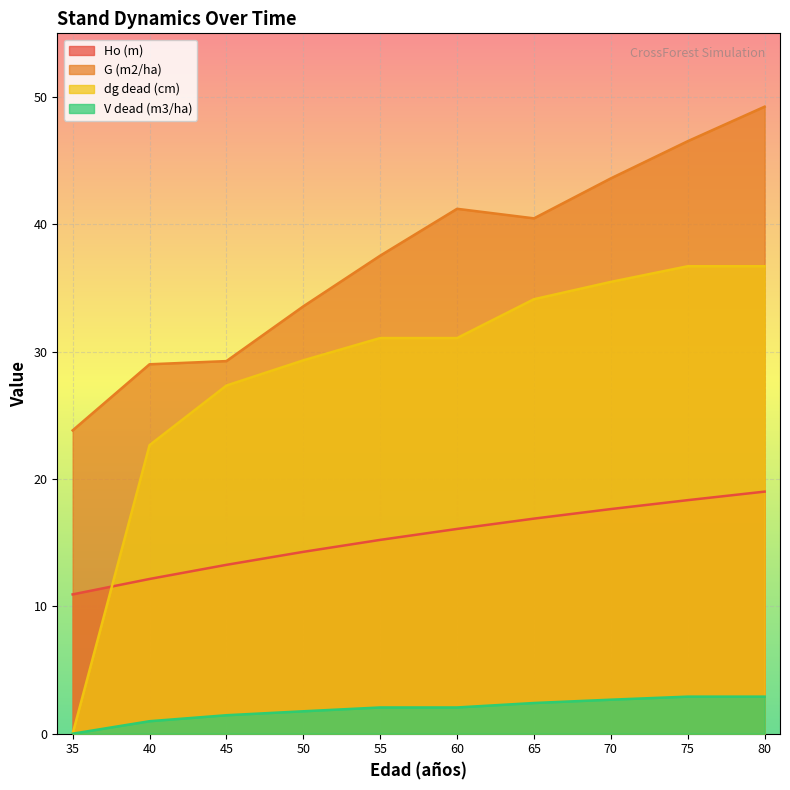

What is the difference between the Ho (m) values at 55 and 60?

0.9